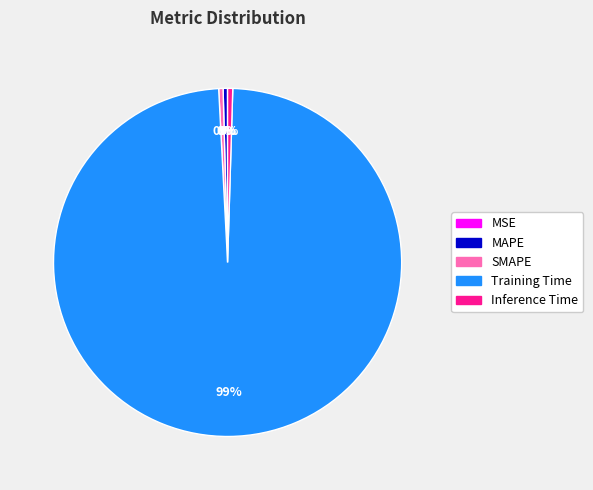

To the nearest percent, what is the average slice percentage?

20%